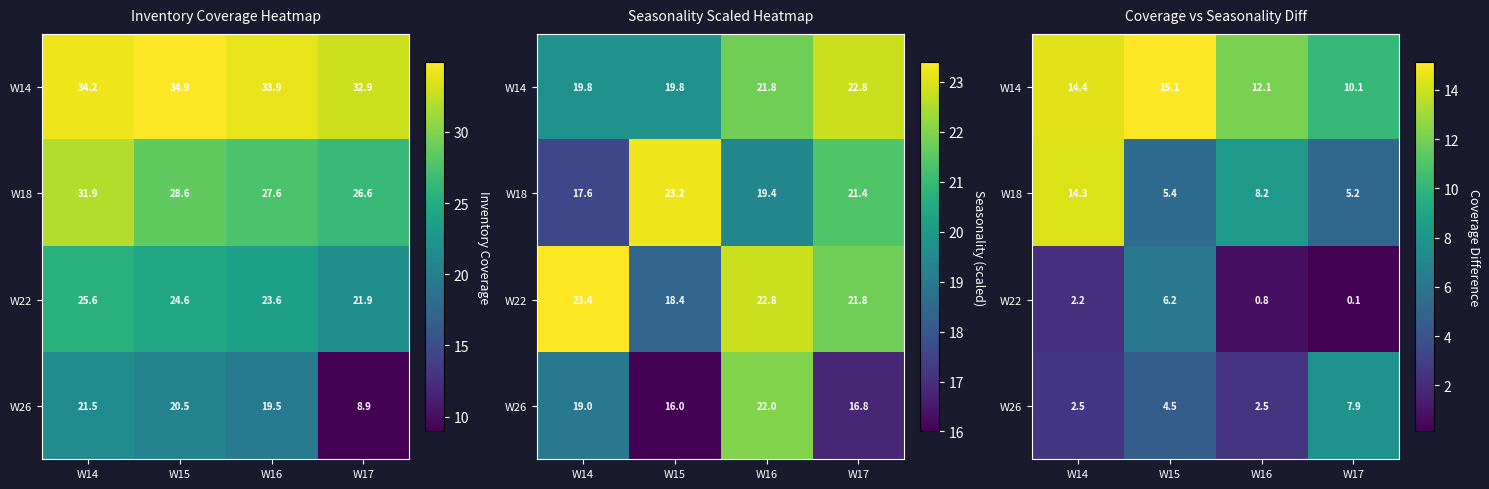

Between W14 and W16, which series saw the biggest shift?

W18